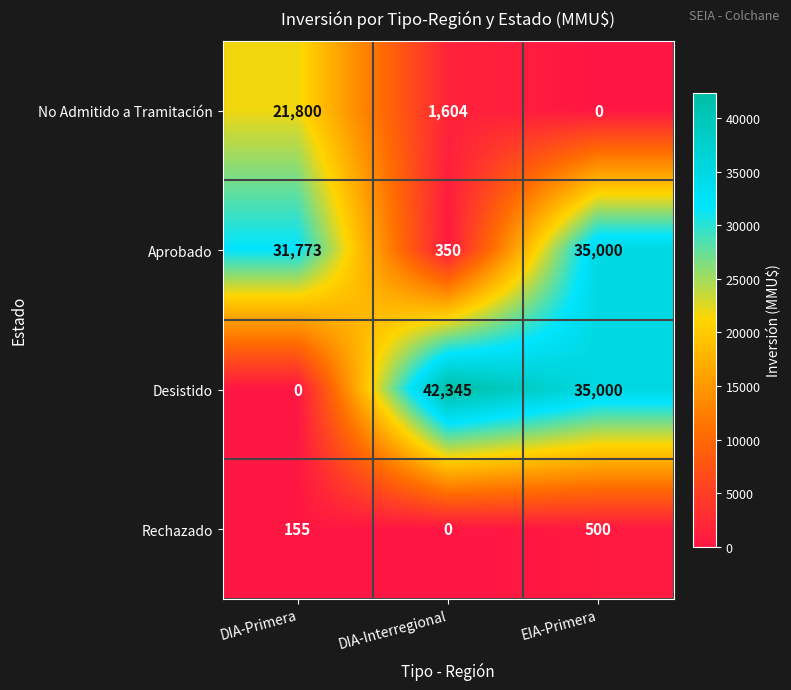

At which category does the chart reach its peak across all series?

DIA-Interregional